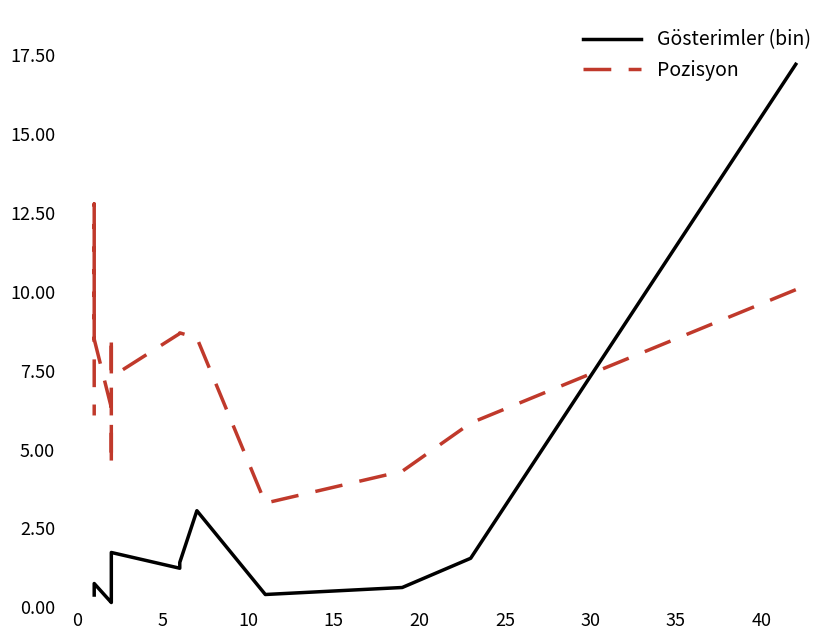

What is the maximum value shown in the chart?

17.2